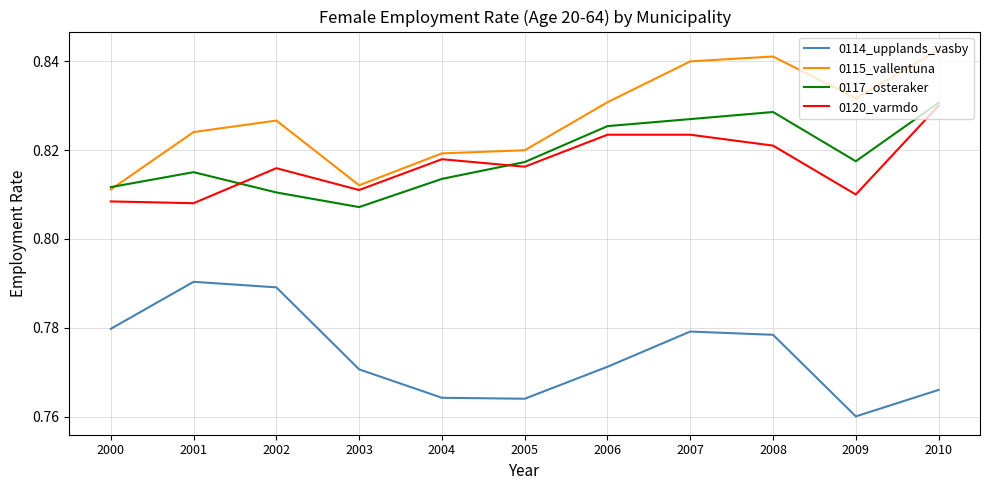

True or false: 0114_upplands_vasby and 0120_varmdo intersect in this chart.

False